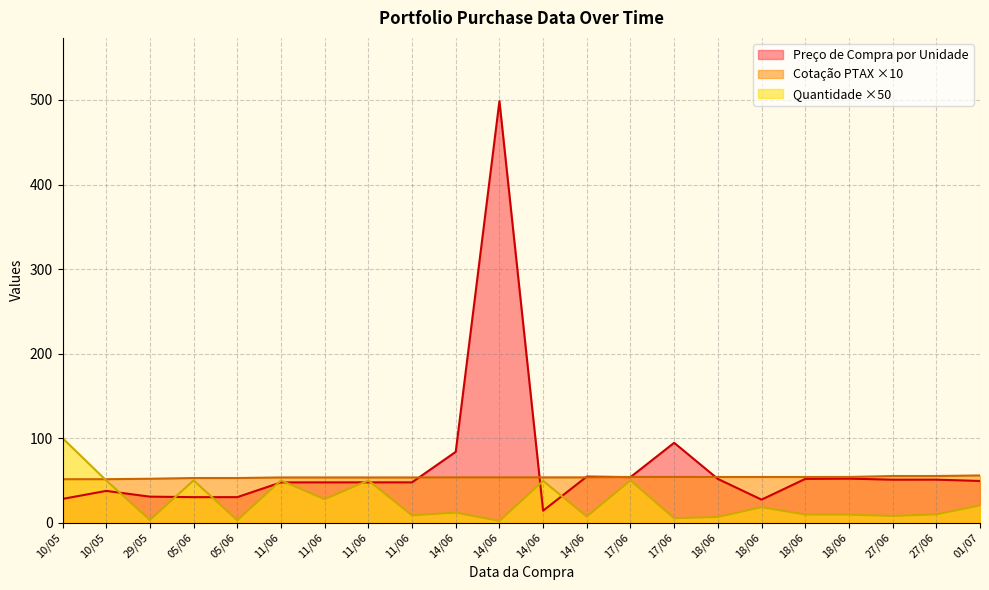

What is the approximate value of Quantidade at 14/06?

11.9